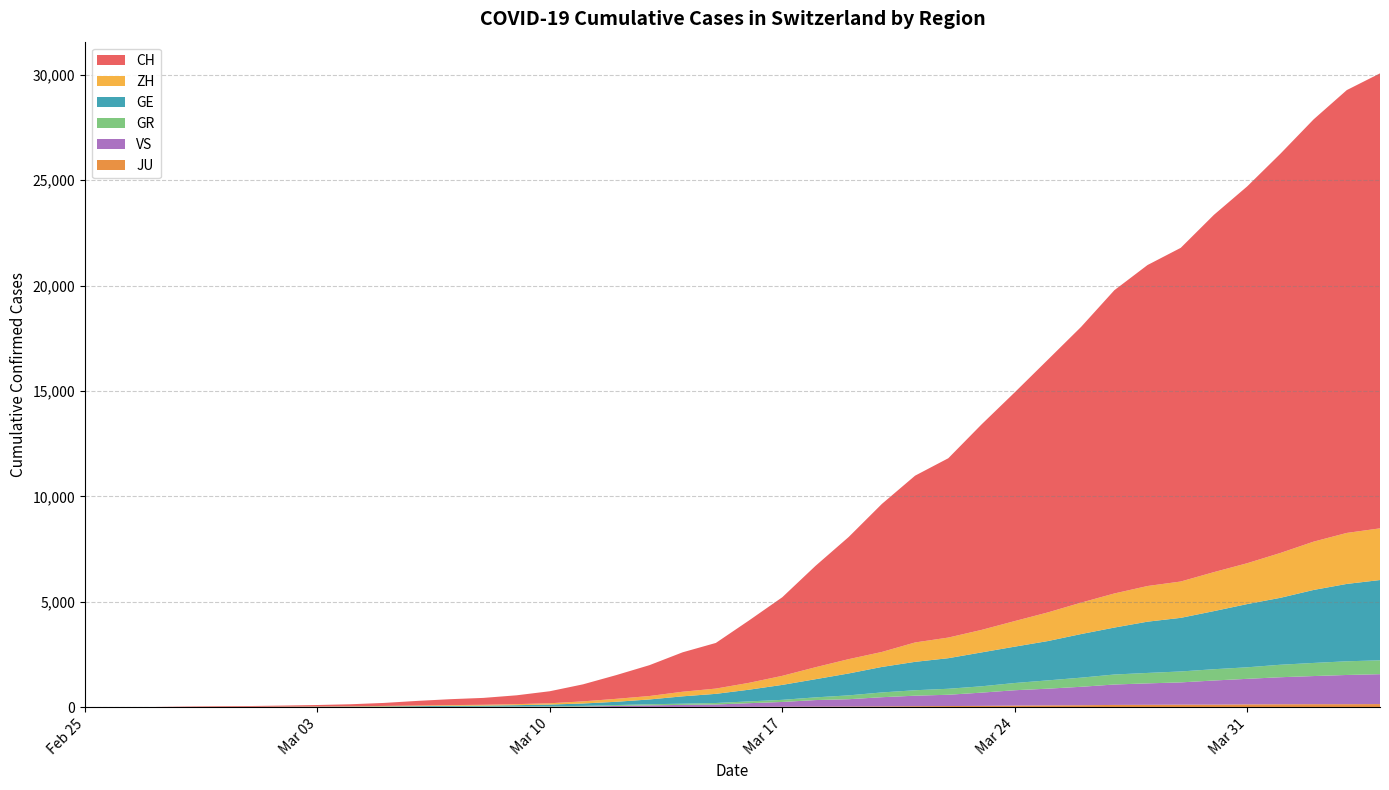

Reading left to right, what are all the values shown in this chart?

CH: 2020-02-25=0	2020-02-26=4	2020-02-27=8	2020-02-28=20	2020-02-29=30	2020-03-01=36	2020-03-02=50	2020-03-03=69	2020-03-04=97	2020-03-05=142	2020-03-06=219	2020-03-07=280	2020-03-08=327	2020-03-09=419	2020-03-10=570	2020-03-11=807	2020-03-12=1125	2020-03-13=1463	2020-03-14=1869	2020-03-15=2164	2020-03-16=2958	2020-03-17=3726	2020-03-18=4805	2020-03-19=5792	2020-03-20=7019	2020-03-21=7909	2020-03-22=8503	2020-03-23=9742	2020-03-24=10845	2020-03-25=11985	2020-03-26=13076	2020-03-27=14379	2020-03-28=15220	2020-03-29=15822	2020-03-30=16942	2020-03-31=17867	2020-04-01=18930	2020-04-02=20022	2020-04-03=20998	2020-04-04=21574
GE: 2020-02-25=0	2020-02-26=1	2020-02-27=1	2020-02-28=5	2020-02-29=9	2020-03-01=10	2020-03-02=11	2020-03-03=14	2020-03-04=16	2020-03-05=20	2020-03-06=30	2020-03-07=43	2020-03-08=45	2020-03-09=60	2020-03-10=80	2020-03-11=114	2020-03-12=155	2020-03-13=227	2020-03-14=350	2020-03-15=434	2020-03-16=555	2020-03-17=709	2020-03-18=861	2020-03-19=1039	2020-03-20=1209	2020-03-21=1347	2020-03-22=1450	2020-03-23=1607	2020-03-24=1724	2020-03-25=1865	2020-03-26=2068	2020-03-27=2226	2020-03-28=2431	2020-03-29=2542	2020-03-30=2756	2020-03-31=2998	2020-04-01=3174	2020-04-02=3461	2020-04-03=3669	2020-04-04=3807
ZH: 2020-02-25=0	2020-02-26=0	2020-02-27=2	2020-02-28=2	2020-02-29=6	2020-03-01=7	2020-03-02=10	2020-03-03=13	2020-03-04=15	2020-03-05=23	2020-03-06=29	2020-03-07=34	2020-03-08=40	2020-03-09=49	2020-03-10=62	2020-03-11=101	2020-03-12=140	2020-03-13=163	2020-03-14=218	2020-03-15=250	2020-03-16=326	2020-03-17=429	2020-03-18=568	2020-03-19=679	2020-03-20=711	2020-03-21=919	2020-03-22=978	2020-03-23=1067	2020-03-24=1213	2020-03-25=1358	2020-03-26=1490	2020-03-27=1617	2020-03-28=1691	2020-03-29=1723	2020-03-30=1849	2020-03-31=1937	2020-04-01=2126	2020-04-02=2290	2020-04-03=2418	2020-04-04=2451
GR: 2020-02-25=0	2020-02-26=2	2020-02-27=2	2020-02-28=6	2020-02-29=6	2020-03-01=6	2020-03-02=9	2020-03-03=9	2020-03-04=12	2020-03-05=14	2020-03-06=16	2020-03-07=17	2020-03-08=18	2020-03-09=18	2020-03-10=22	2020-03-11=31	2020-03-12=43	2020-03-13=53	2020-03-14=56	2020-03-15=71	2020-03-16=84	2020-03-17=101	2020-03-18=128	2020-03-19=182	2020-03-20=226	2020-03-21=258	2020-03-22=284	2020-03-23=300	2020-03-24=343	2020-03-25=393	2020-03-26=433	2020-03-27=474	2020-03-28=495	2020-03-29=519	2020-03-30=535	2020-03-31=547	2020-04-01=592	2020-04-02=622	2020-04-03=649	2020-04-04=657
VS: 2020-02-25=0	2020-02-26=0	2020-02-27=0	2020-02-28=1	2020-02-29=1	2020-03-01=2	2020-03-02=3	2020-03-03=3	2020-03-04=4	2020-03-05=5	2020-03-06=6	2020-03-07=7	2020-03-08=12	2020-03-09=17	2020-03-10=22	2020-03-11=30	2020-03-12=53	2020-03-13=76	2020-03-14=98	2020-03-15=115	2020-03-16=172	2020-03-17=225	2020-03-18=312	2020-03-19=349	2020-03-20=436	2020-03-21=498	2020-03-22=535	2020-03-23=628	2020-03-24=728	2020-03-25=793	2020-03-26=874	2020-03-27=968	2020-03-28=1017	2020-03-29=1055	2020-03-30=1144	2020-03-31=1211	2020-04-01=1282	2020-04-02=1334	2020-04-03=1385	2020-04-04=1418
JU: 2020-02-25=0	2020-02-26=0	2020-02-27=1	2020-02-28=1	2020-02-29=1	2020-03-01=1	2020-03-02=1	2020-03-03=2	2020-03-04=2	2020-03-05=4	2020-03-06=4	2020-03-07=5	2020-03-08=5	2020-03-09=7	2020-03-10=7	2020-03-11=7	2020-03-12=12	2020-03-13=17	2020-03-14=18	2020-03-15=19	2020-03-16=25	2020-03-17=29	2020-03-18=32	2020-03-19=36	2020-03-20=44	2020-03-21=54	2020-03-22=61	2020-03-23=69	2020-03-24=82	2020-03-25=92	2020-03-26=100	2020-03-27=114	2020-03-28=119	2020-03-29=127	2020-03-30=128	2020-03-31=140	2020-04-01=145	2020-04-02=149	2020-04-03=149	2020-04-04=154